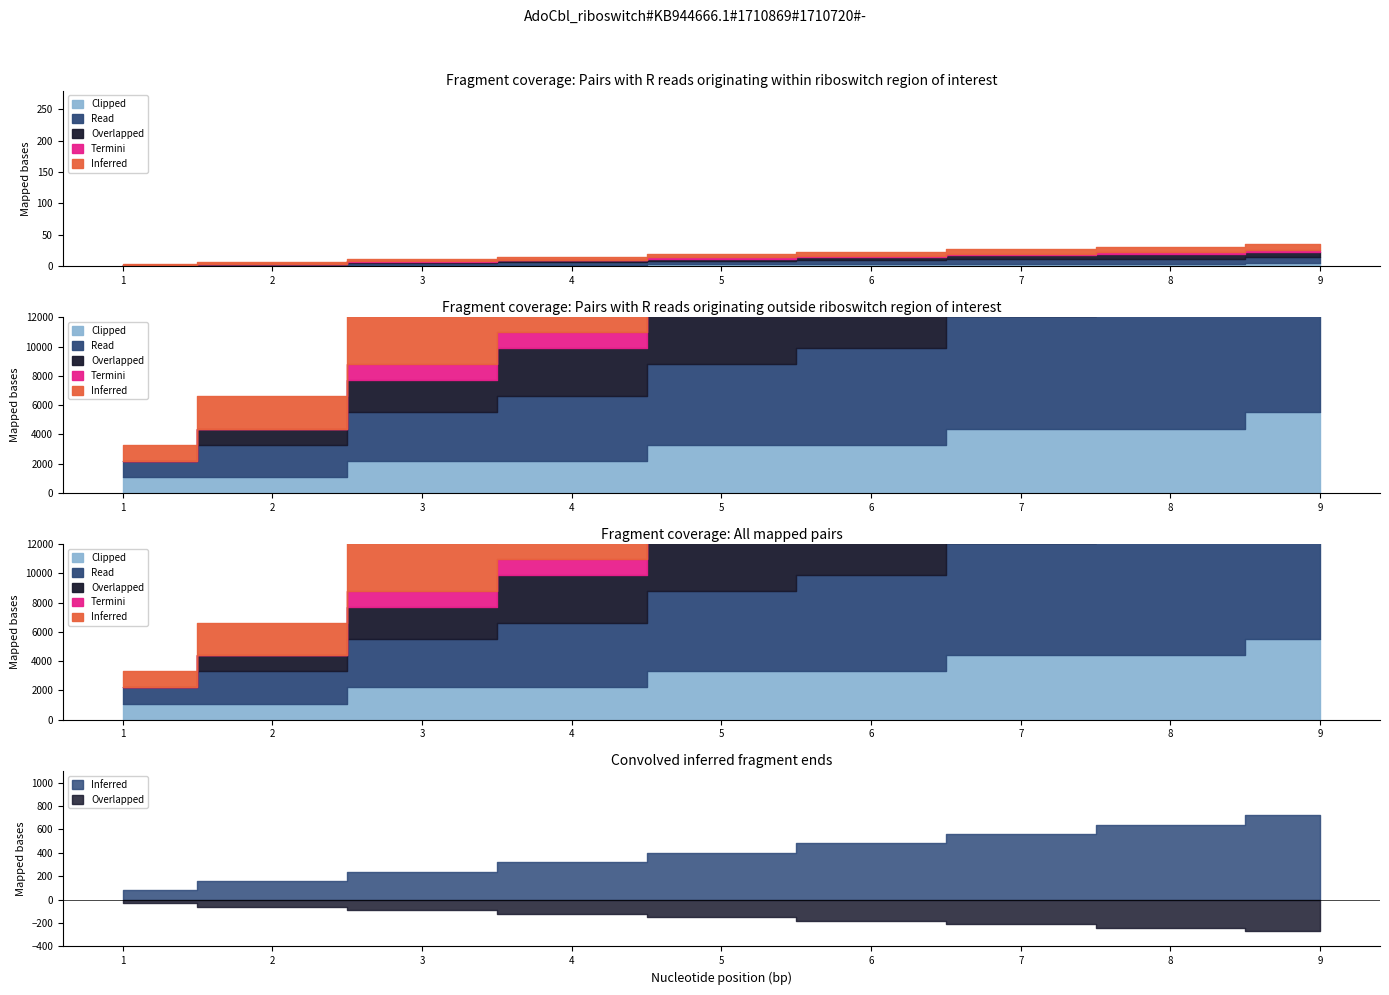

Which series has the largest range (max minus min)?

Inferred